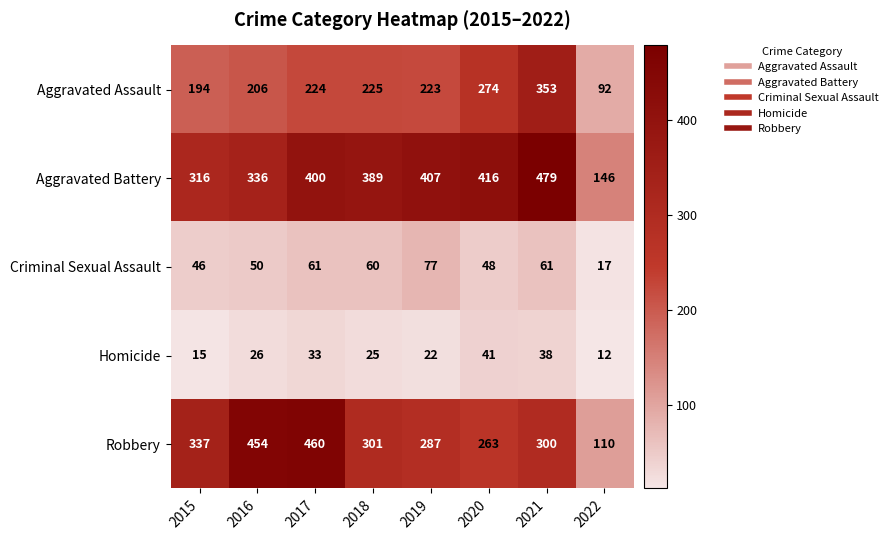

Which category has the lowest value across all series?

2022